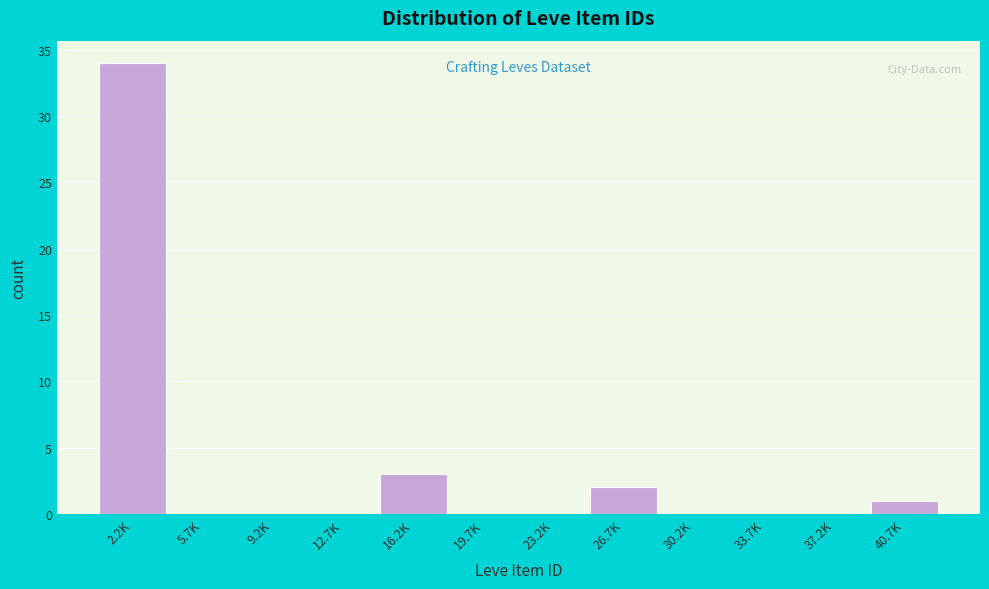

Reading left to right, extract all data points from this chart.

2.2K=34	5.7K=0	9.2K=0	12.7K=0	16.2K=3	19.7K=0	23.2K=0	26.7K=2	30.2K=0	33.7K=0	37.2K=0	40.7K=1